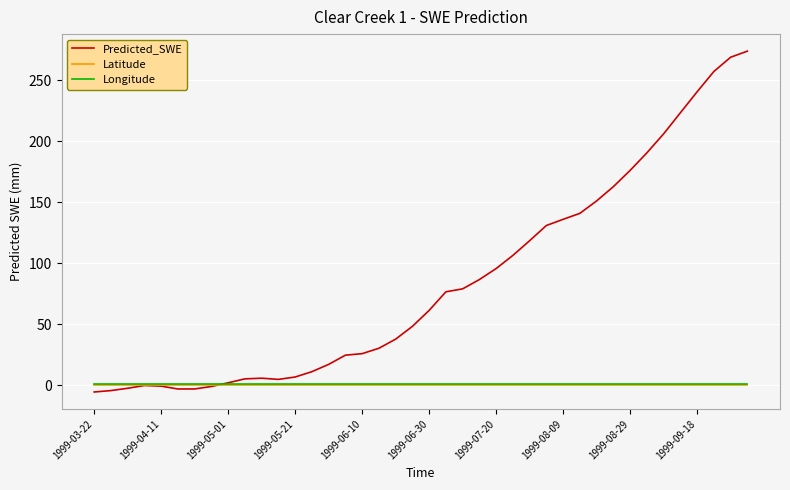

In Predicted_SWE, how many points are lower than both neighbors (excluding endpoints)?

2